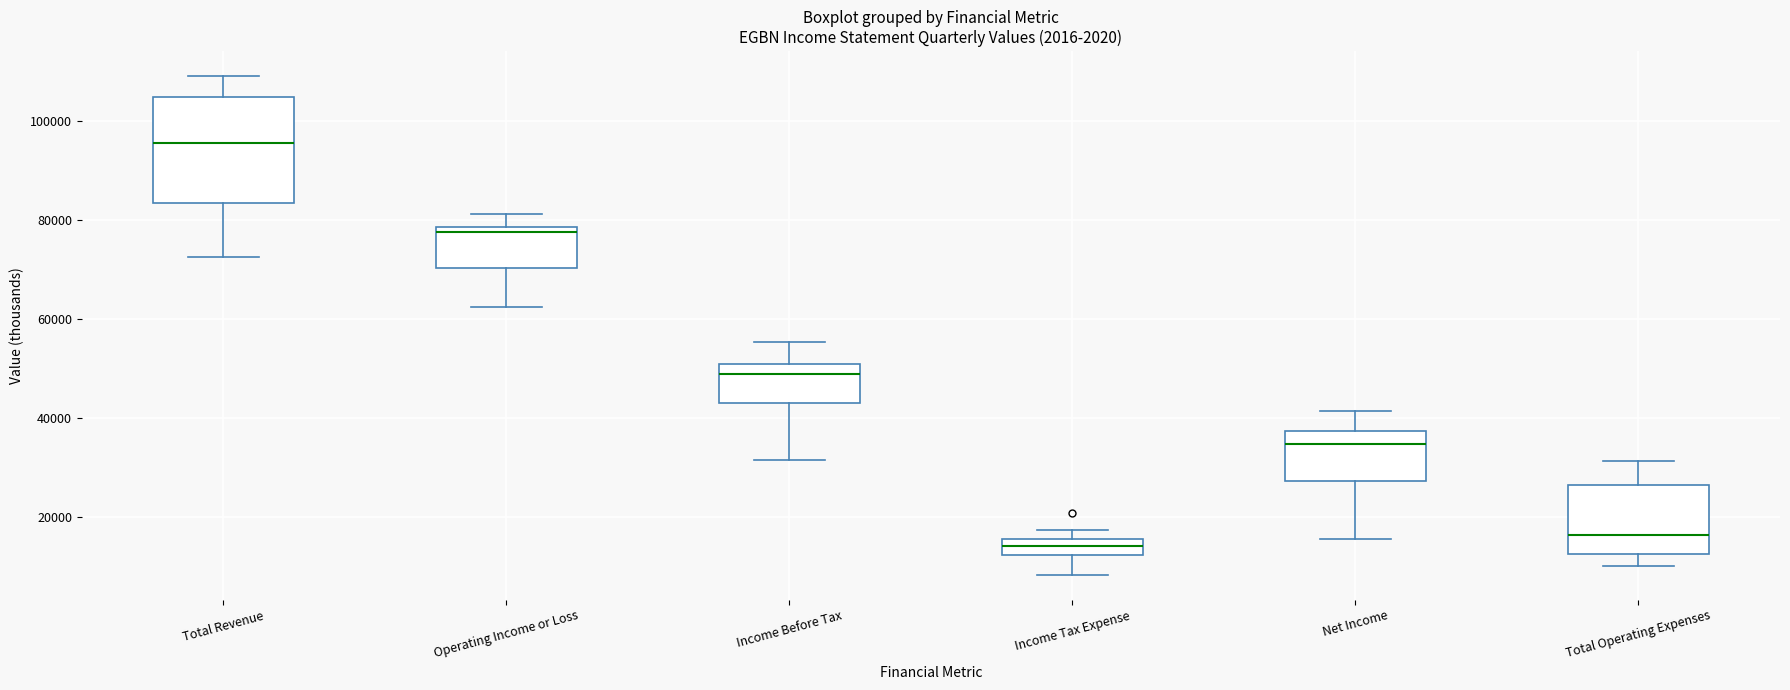

Where does the upper whisker of the box for Total Operating Expenses end on the y-axis? The values are not printed on the chart, so give them approximately, as read against the axis.

32000